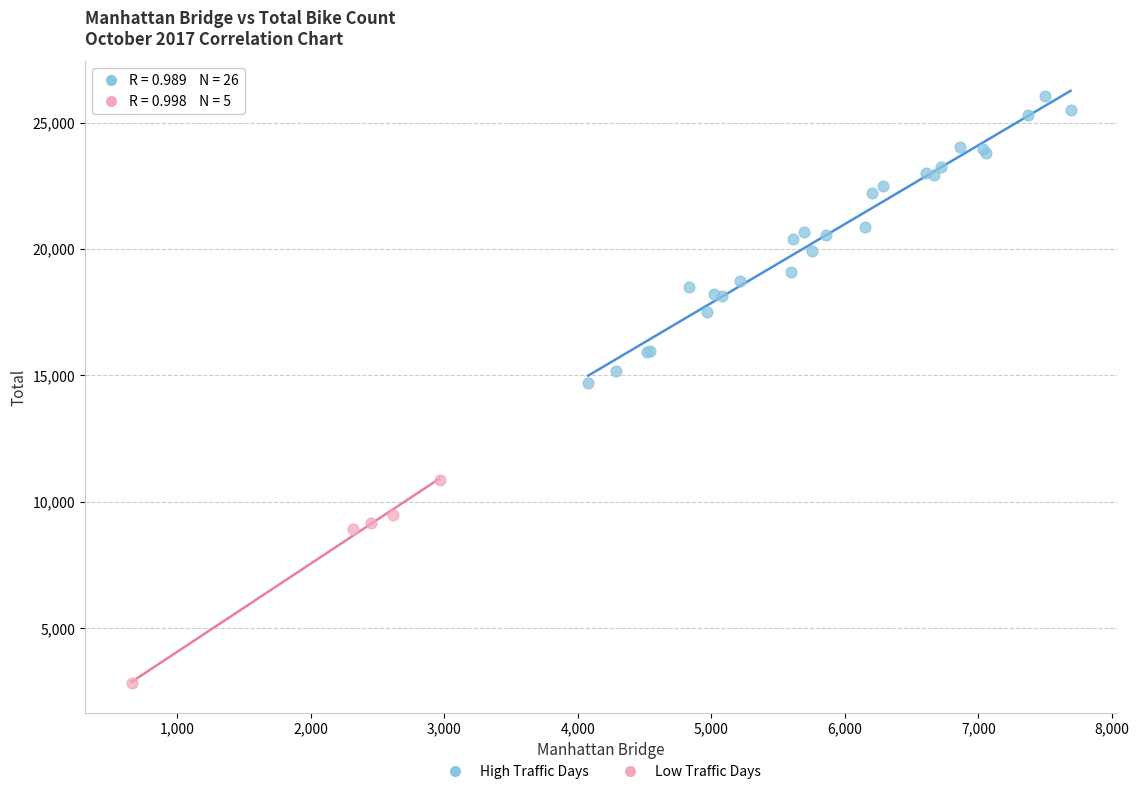

Which series contains the lowest Y value?

Low Traffic Days